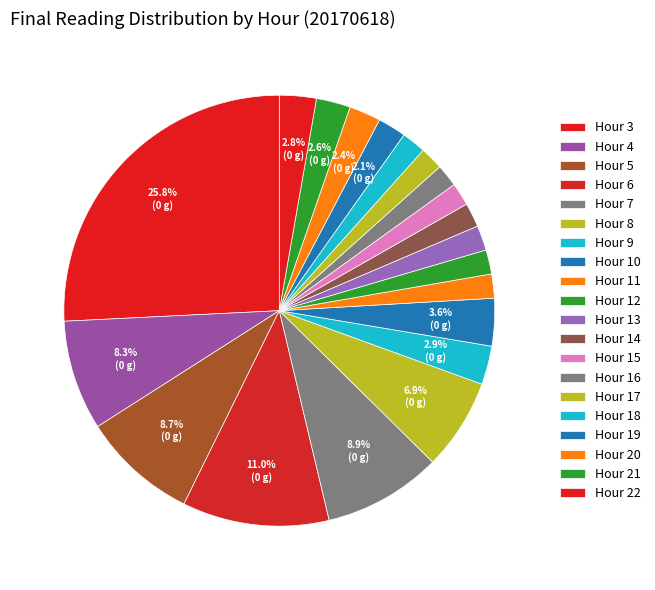

Which category has the smallest portion of the pie?

Hour 16